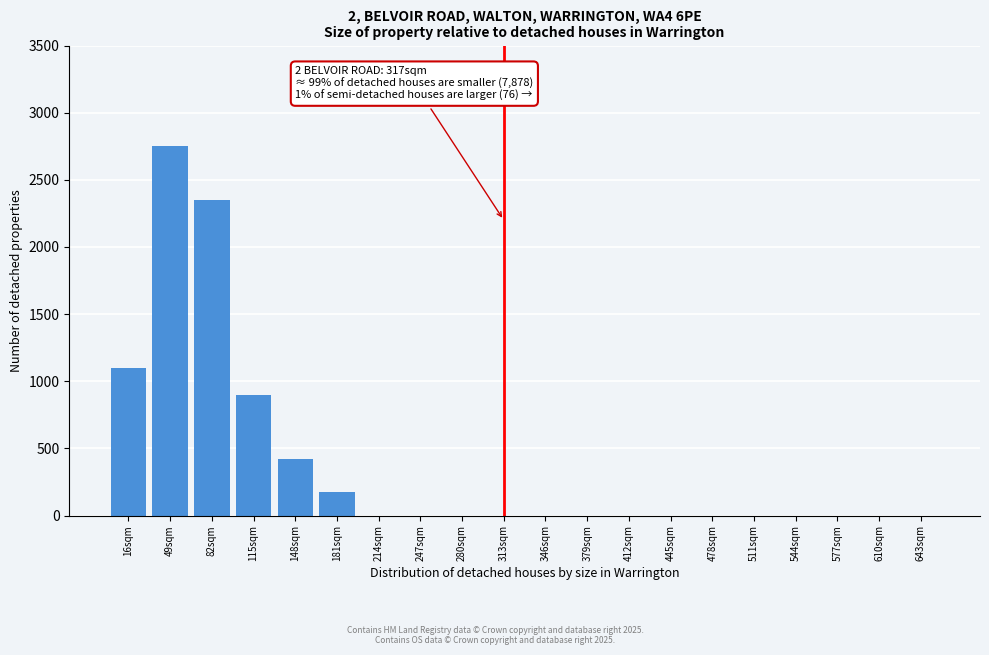

Reading right to left, list all the values displayed in this chart.

643sqm=0	610sqm=0	577sqm=0	544sqm=0	511sqm=0	478sqm=0	445sqm=0	412sqm=0	379sqm=0	346sqm=0	313sqm=0	280sqm=0	247sqm=0	214sqm=0	181sqm=175	148sqm=425	115sqm=900	82sqm=2350	49sqm=2750	16sqm=1100